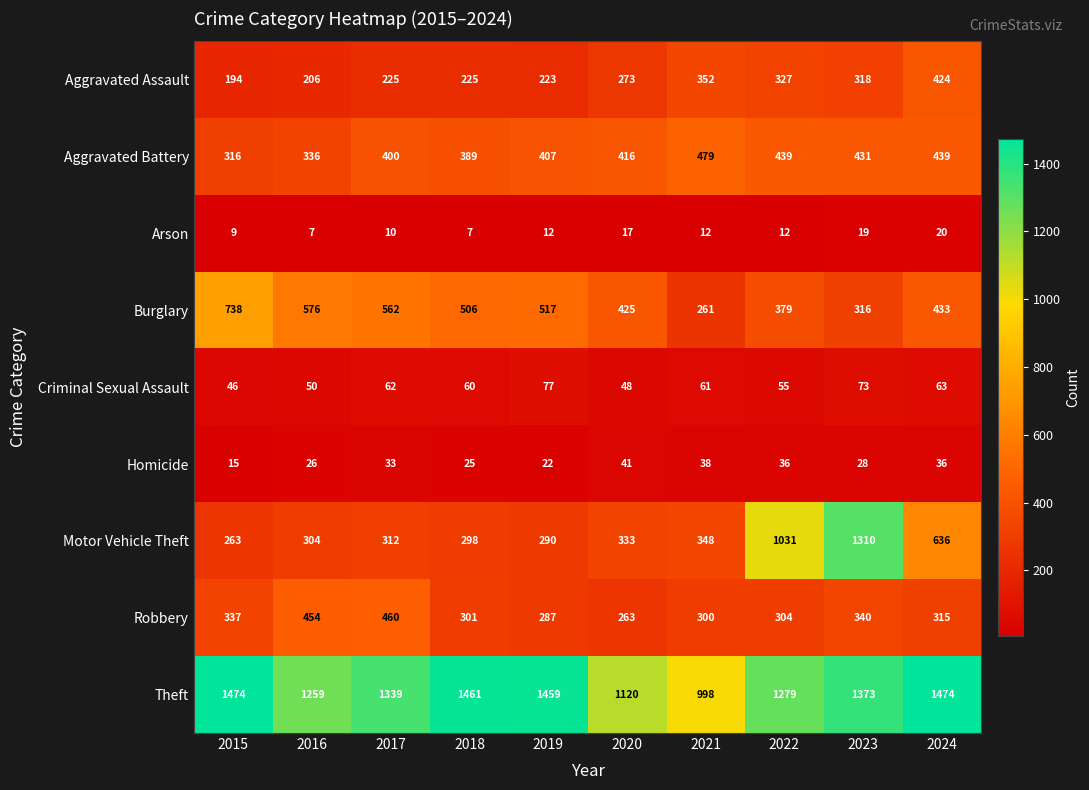

What is the spread (max minus min) of values at 2016?

1252